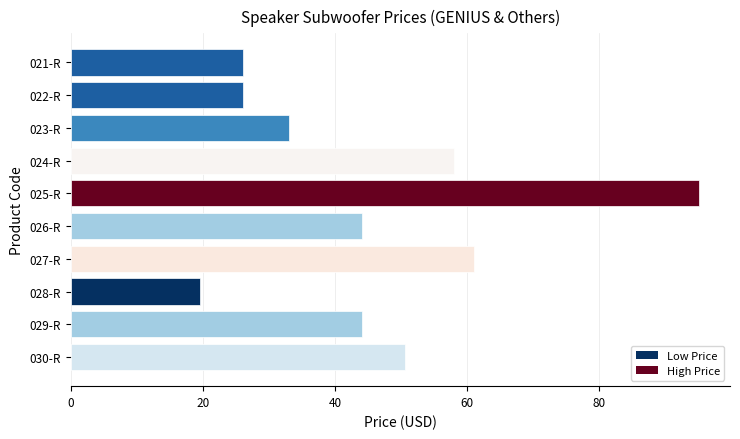

What is the difference between the maximum and minimum values?

75.5